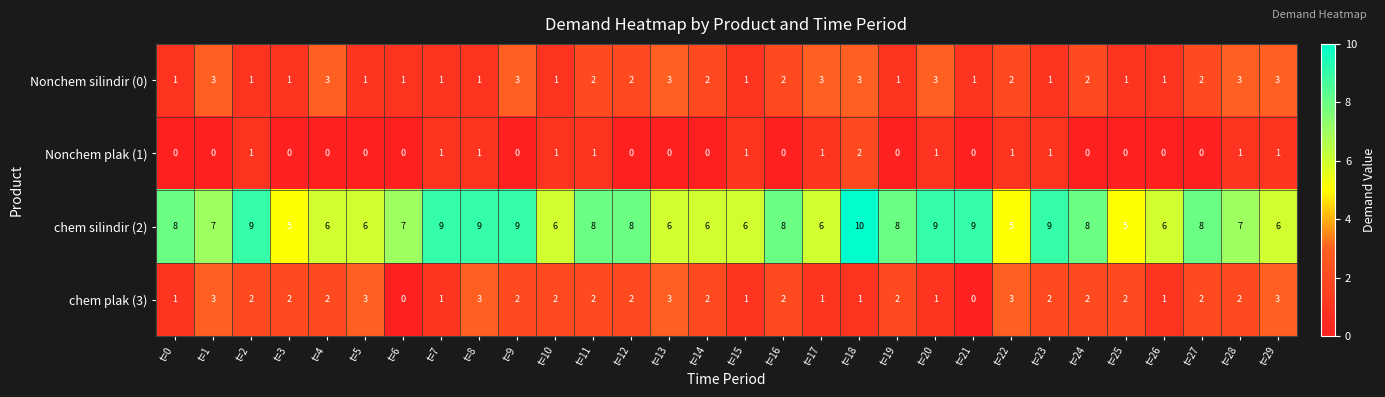

Which series changed the most between t=2 and t=21?

chem plak (3)